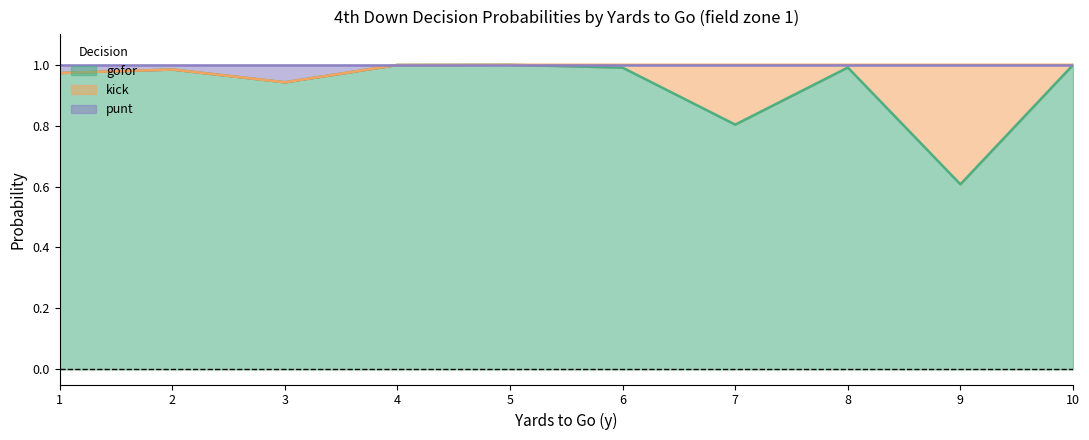

The gofor series shows 0.4 at 8. True or false?

False